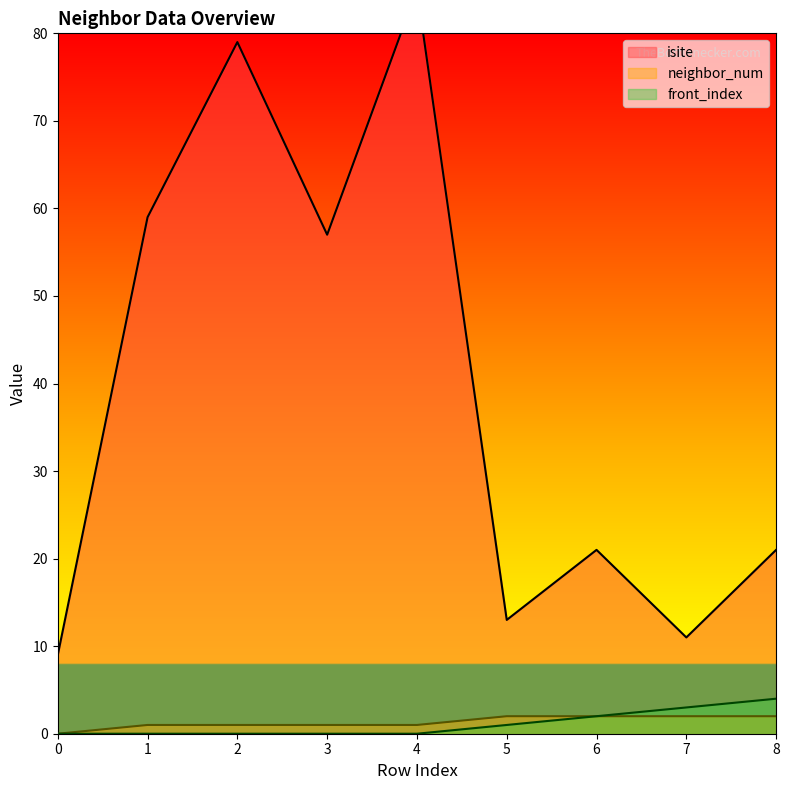

Where does the neighbor_num series first go above 1?

5